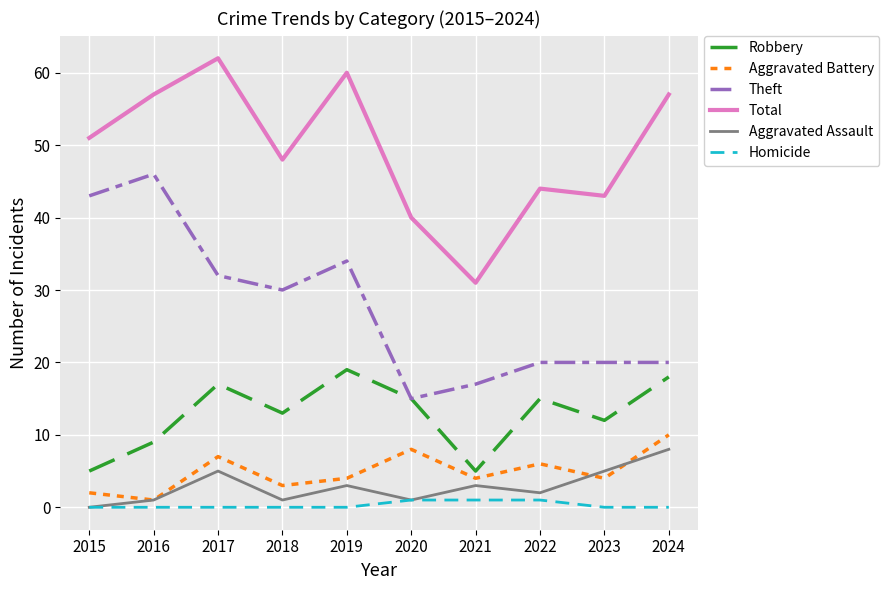

What is the difference between the highest and lowest values at 2024?

57